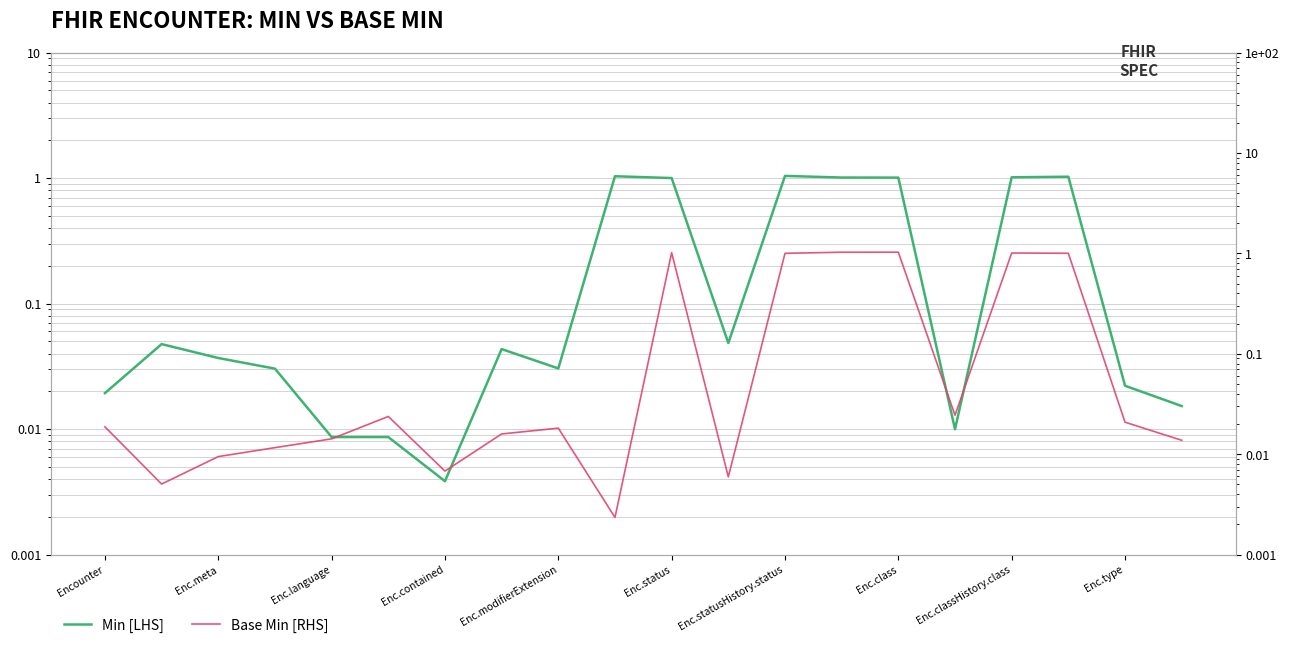

Which series has the largest total across all categories?

Min [LHS]